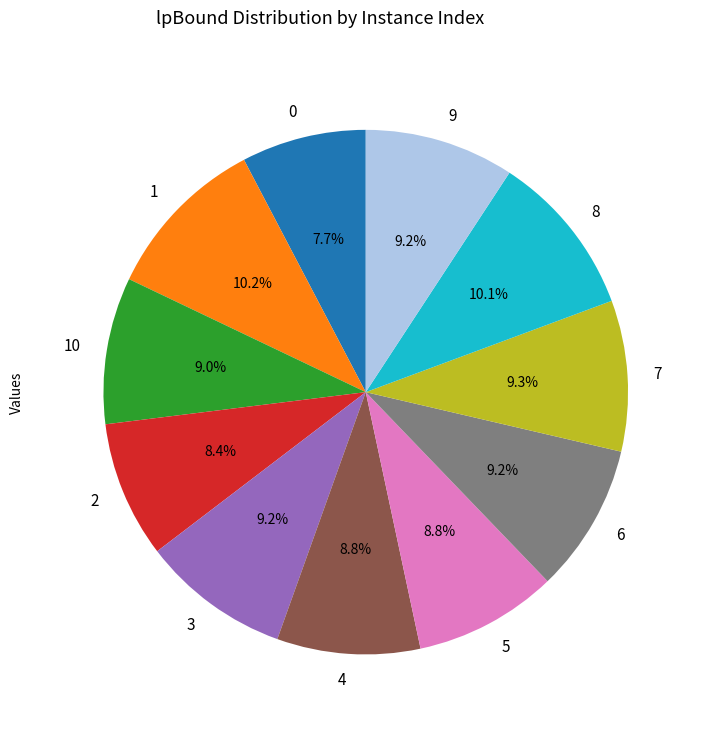

To the nearest percent, what is the combined percentage of 5 and 8?

19%